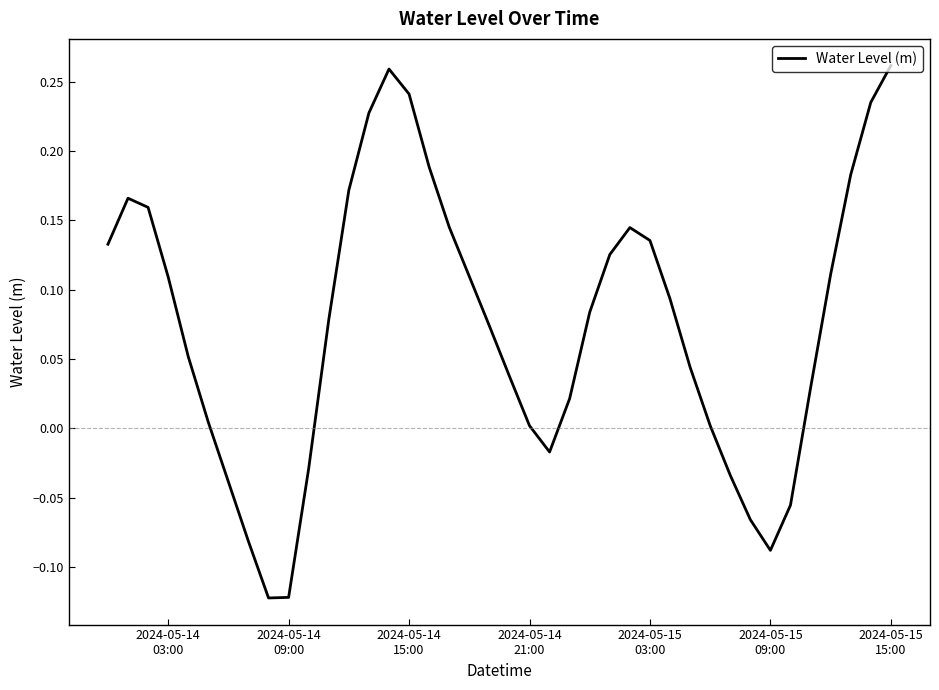

How many values are below 0?

10